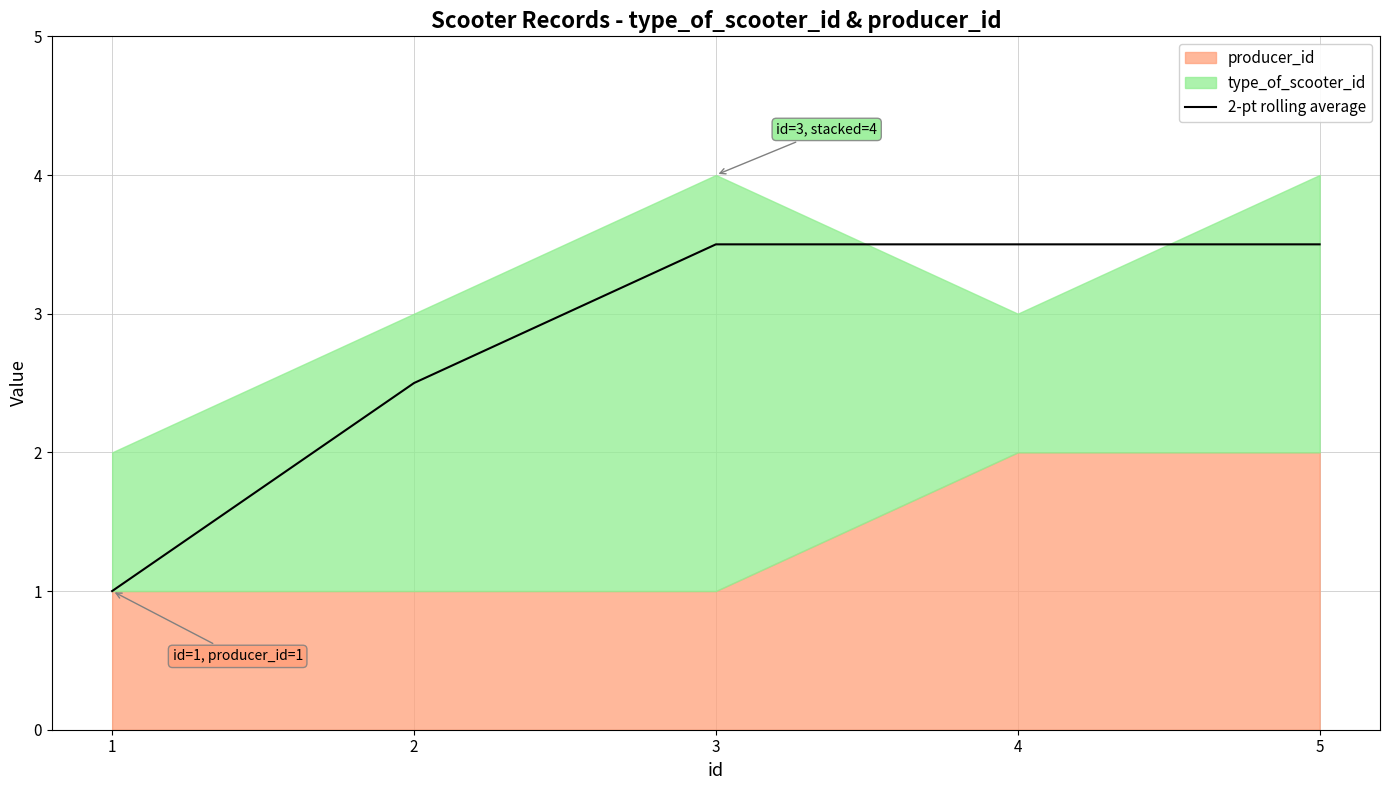

Reading left to right, list all the values displayed in this chart.

1=1.0	2=2.5	3=3.5	4=3.5	5=3.5